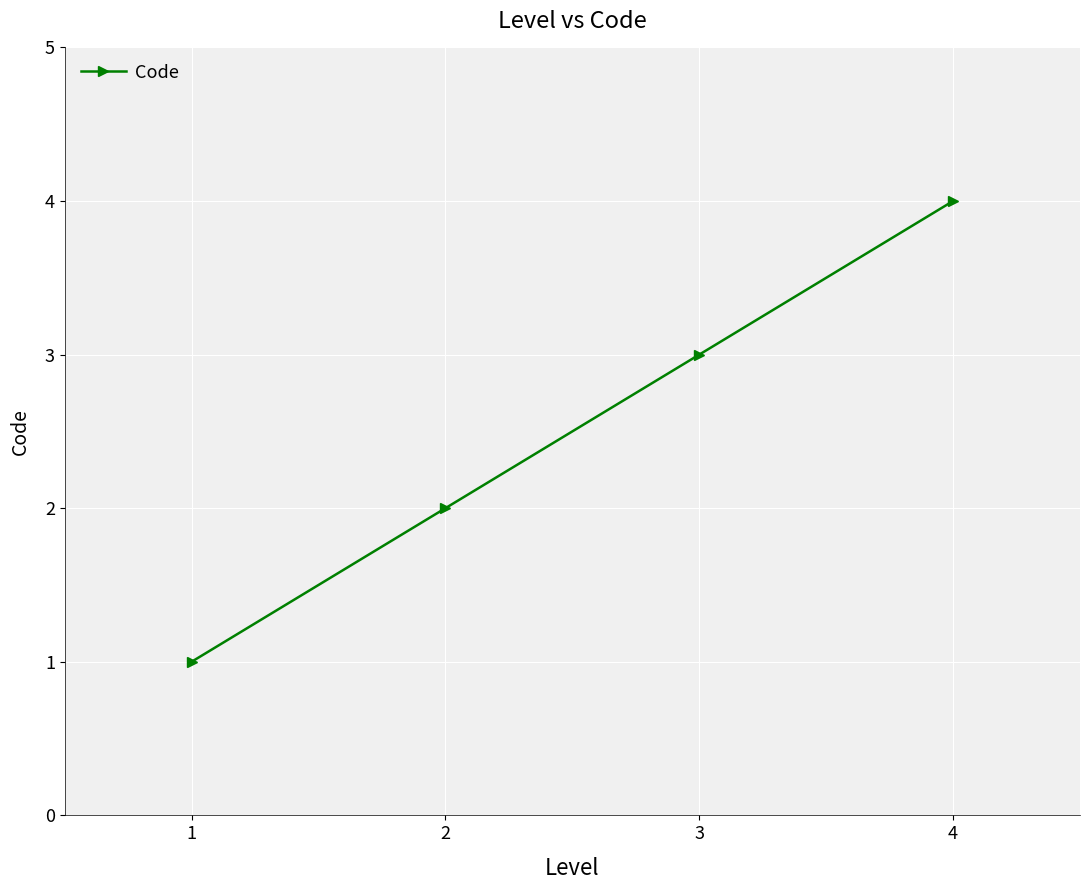

What is the approximate value at 2?

2